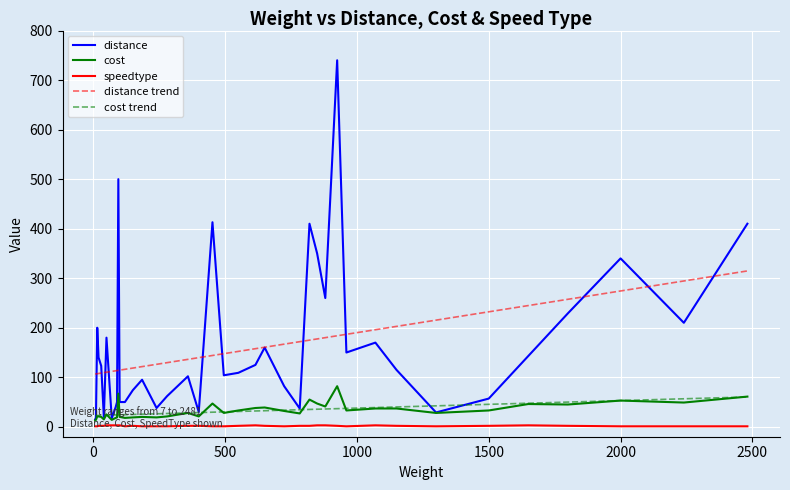

What is the maximum value shown in the chart?

740.0